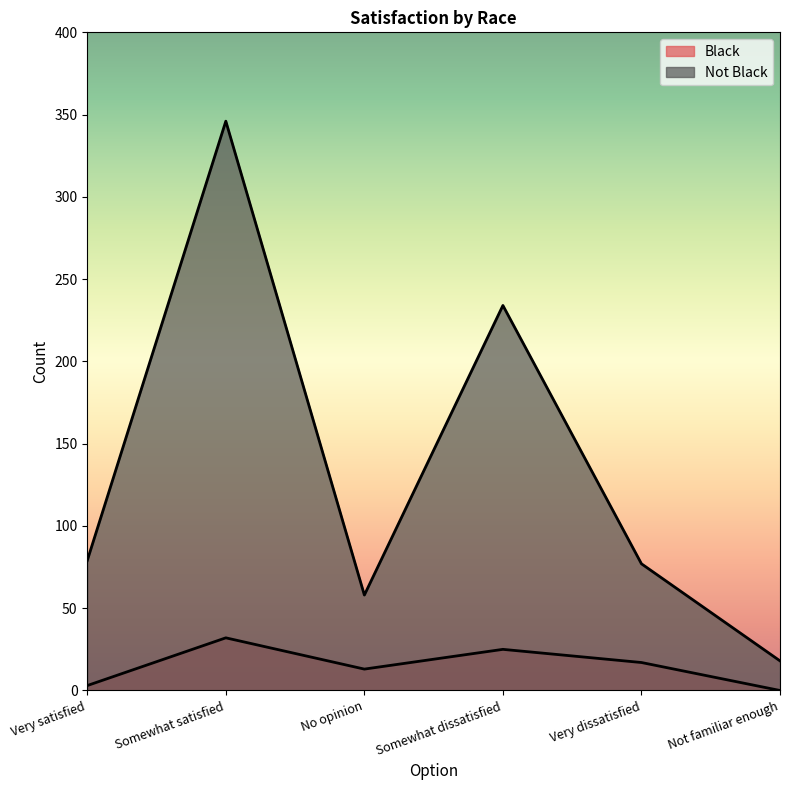

What is the total value across all series at Very dissatisfied?

94